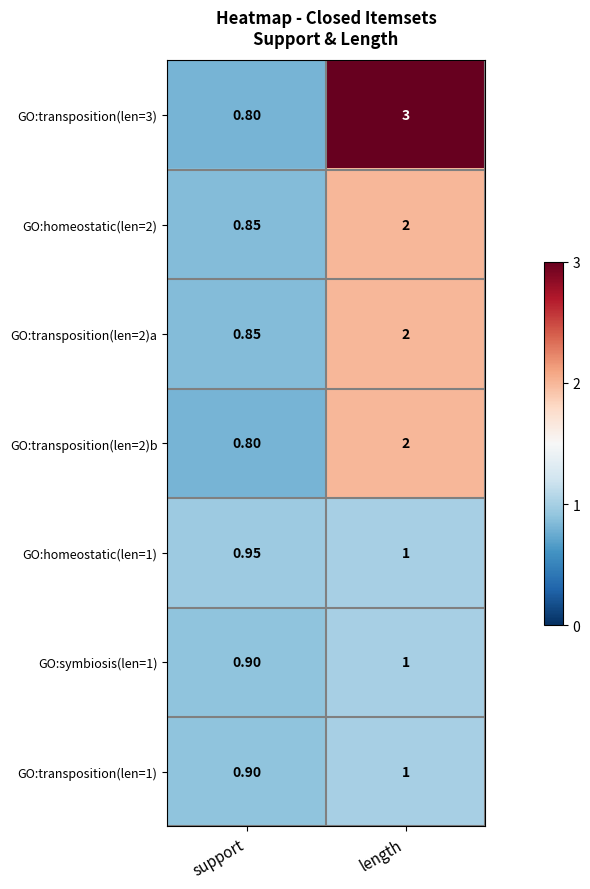

List the labels in order of GO:homeostatic(len=2) value, smallest first.

support, length